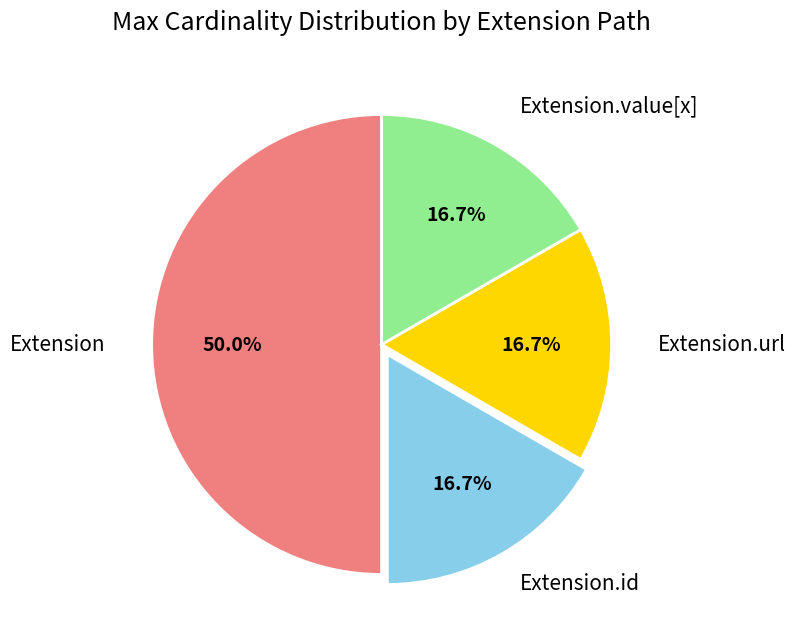

To the nearest percent, what is the difference between the largest and smallest slice percentages?

33%